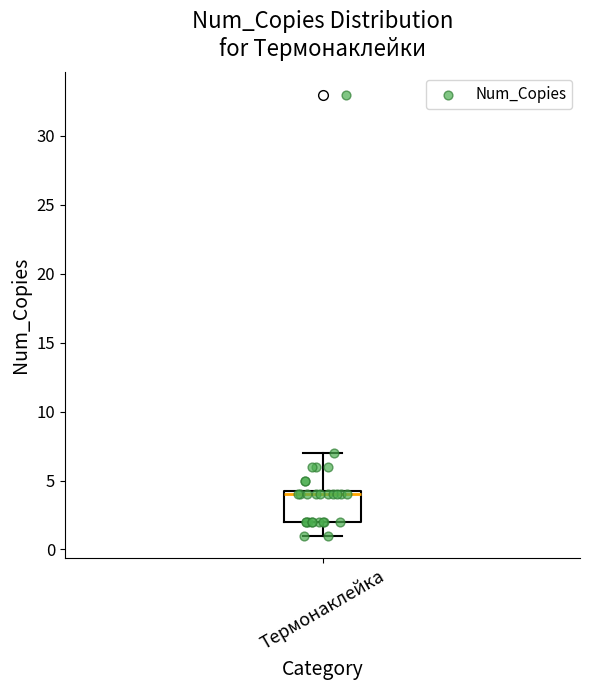

Where does the median line of the box for Термонаклейка sit on the y-axis? The values are not printed on the chart, so give them approximately, as read against the axis.

4.0